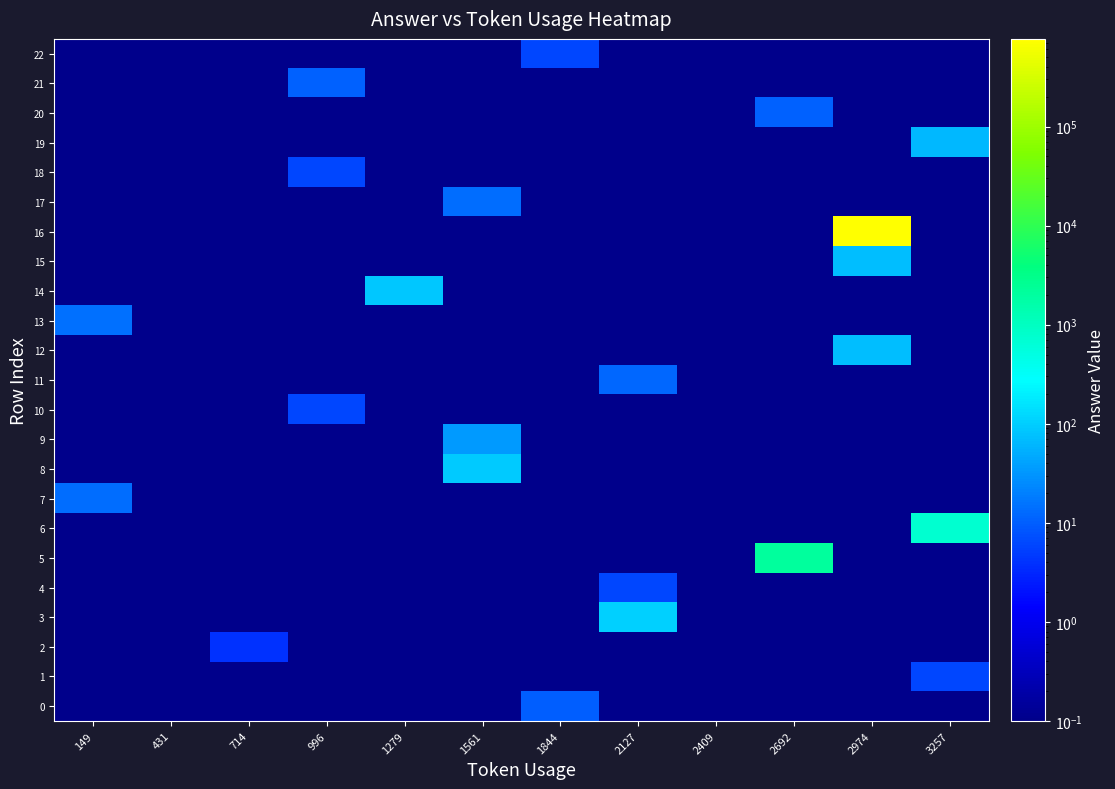

What is the greatest value displayed?

766795.0